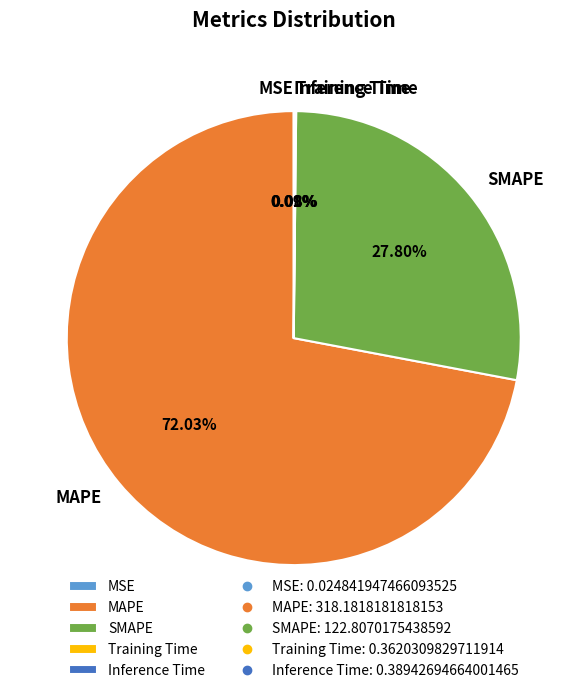

Which slice is the largest?

MAPE